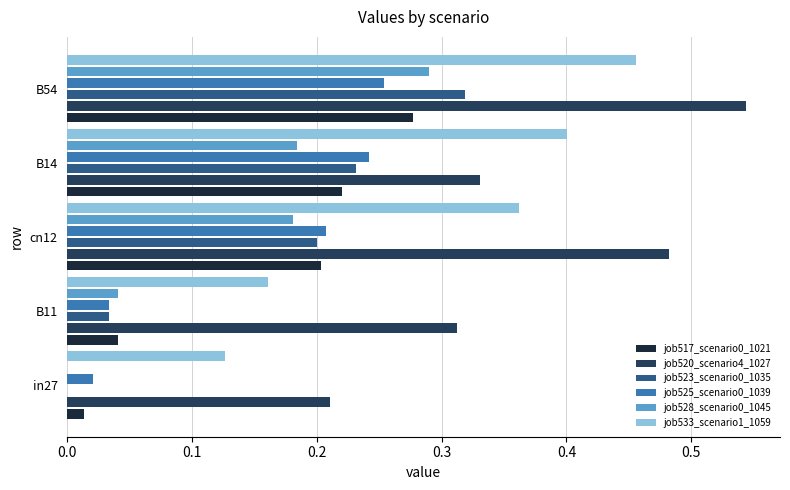

Is it true that job523_scenario0_1035 equals 0.1 at B11?

False